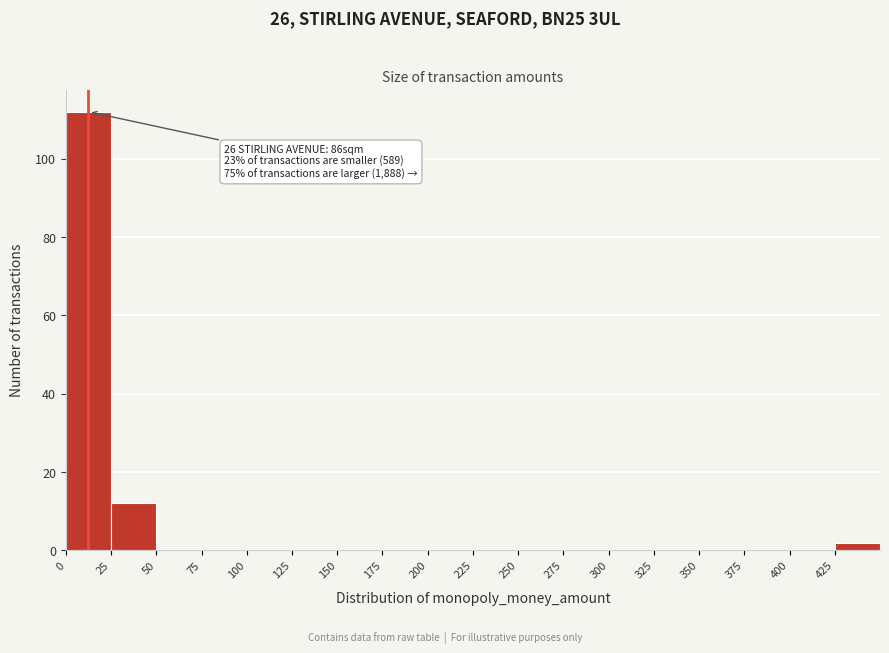

Which range on the x-axis has the tallest bar?

0 to 25